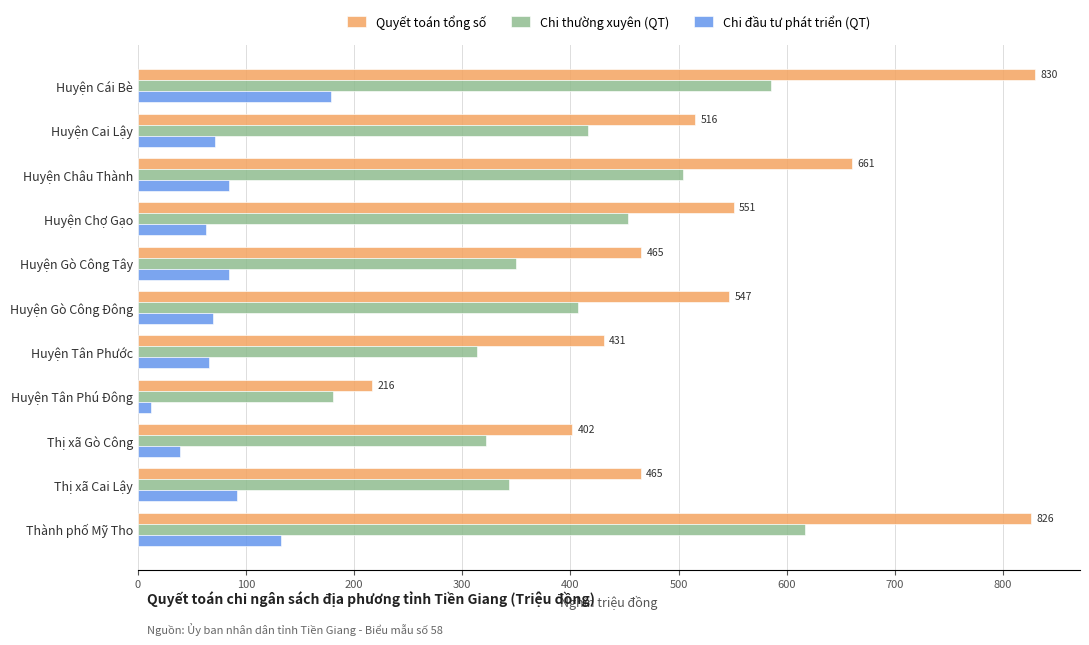

What value does the Chi đầu tư phát triển (QT) series have at Thị xã Cai Lậy?

92.0